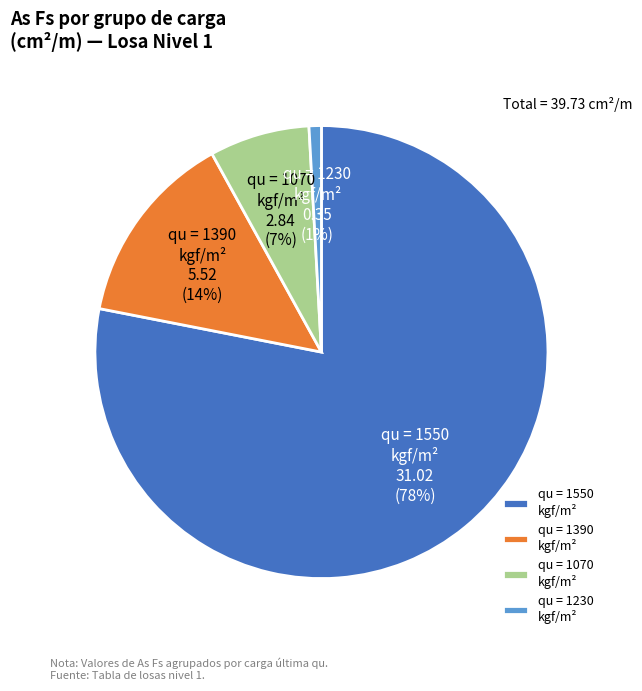

Which category accounts for the majority?

qu = 1550 kgf/m²